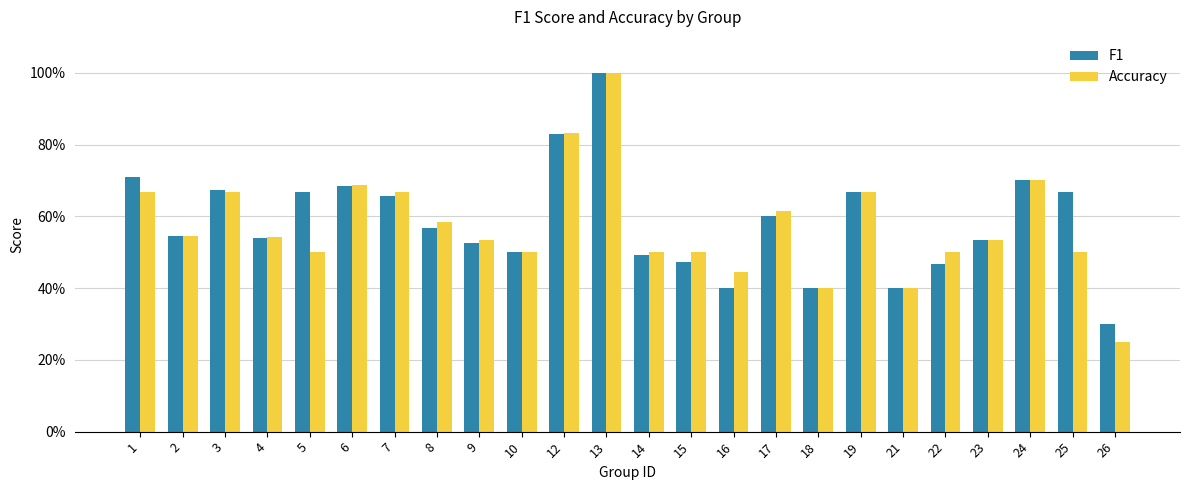

Which category has the highest value across all series?

13